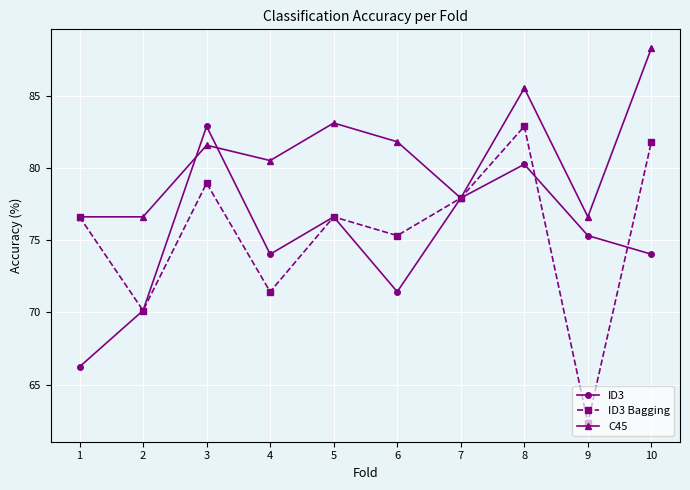

Where do C45 and ID3 first cross each other?

2 and 3